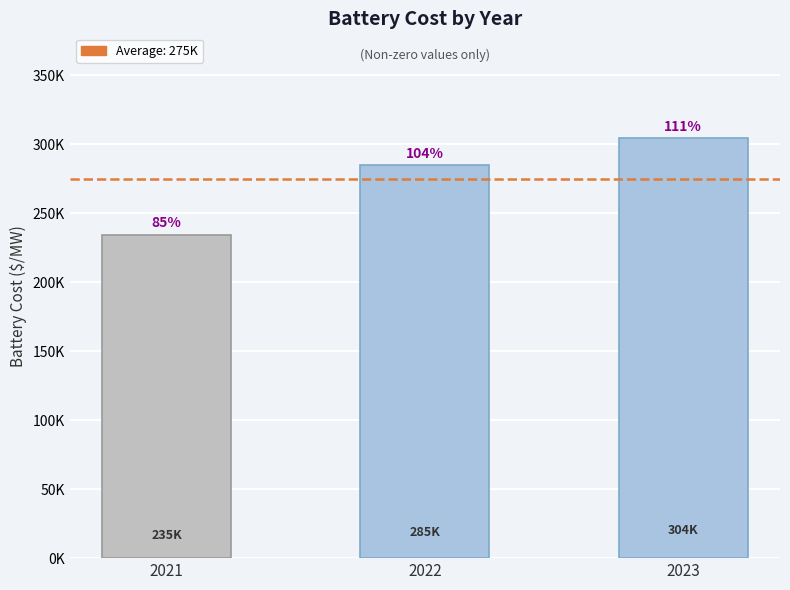

Rank the categories by value from highest to lowest.

2023, 2022, 2021